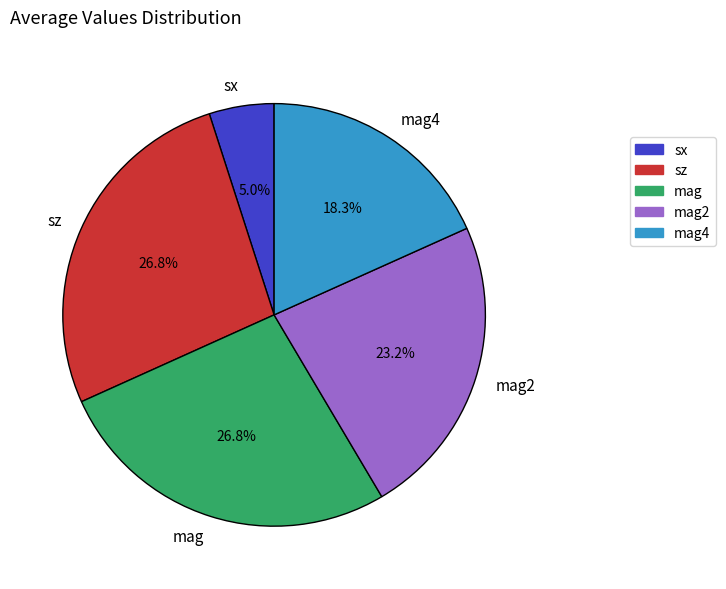

Does mag account for over 50% of the chart?

No